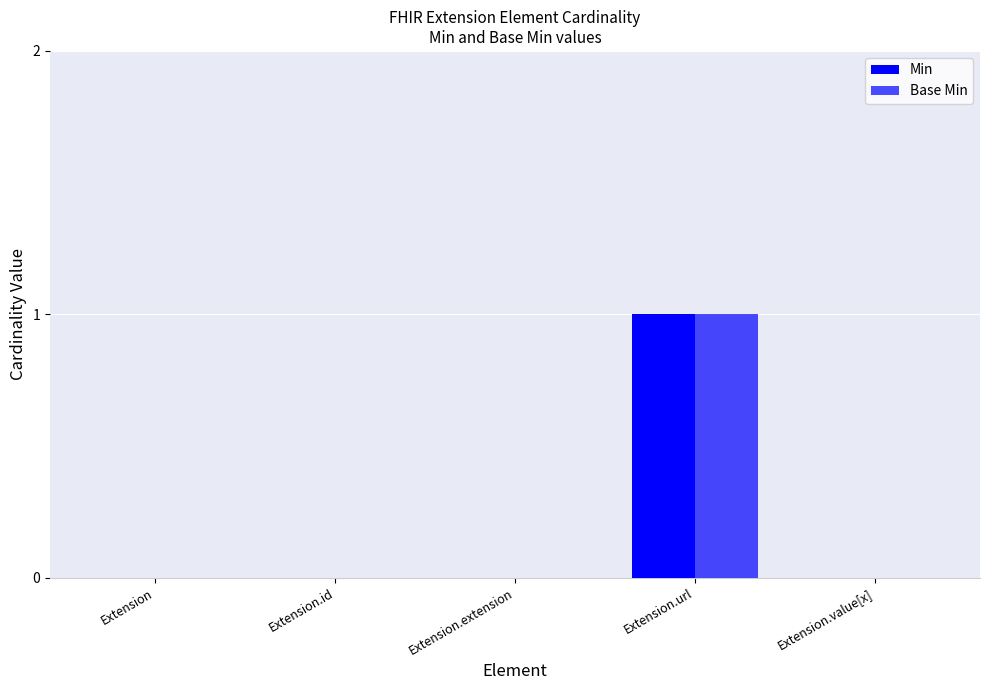

List the labels in order of Base Min value, largest first.

Extension.url, Extension, Extension.id, Extension.extension, Extension.value[x]